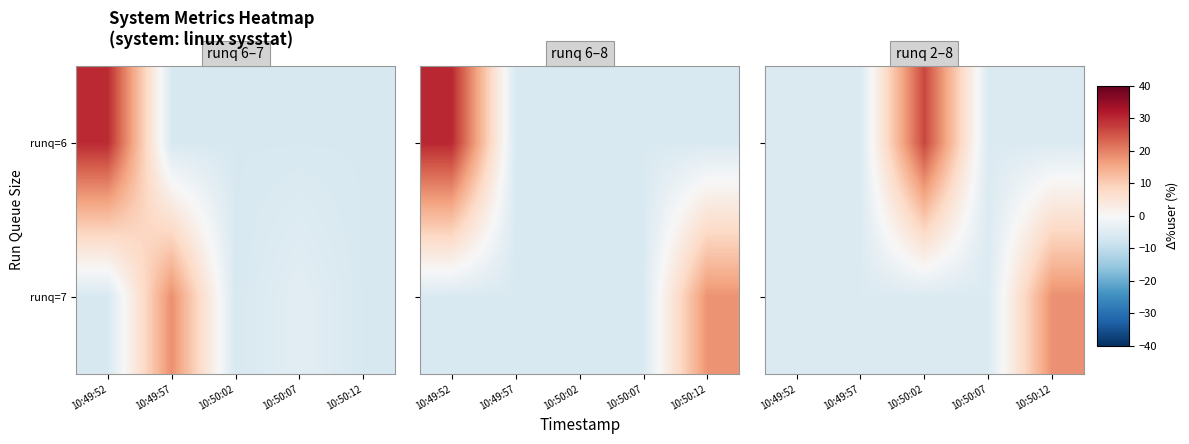

Rank the series by their maximum value, from highest to lowest.

runq=6, runq=7